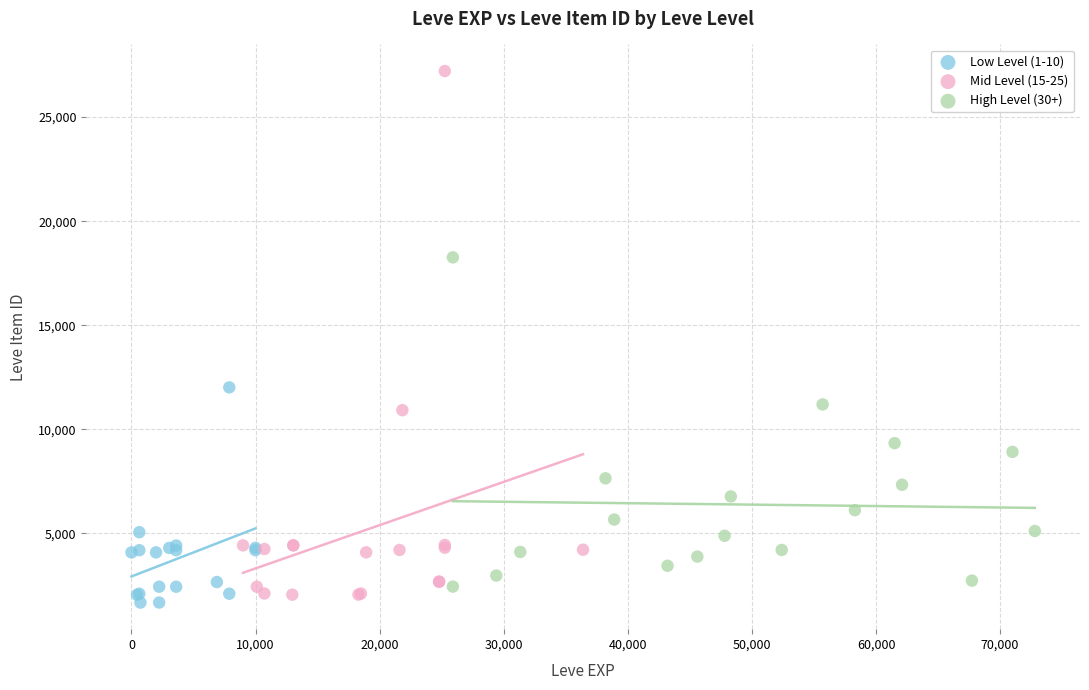

Which series reaches the maximum Y coordinate?

Mid Level (15-25)